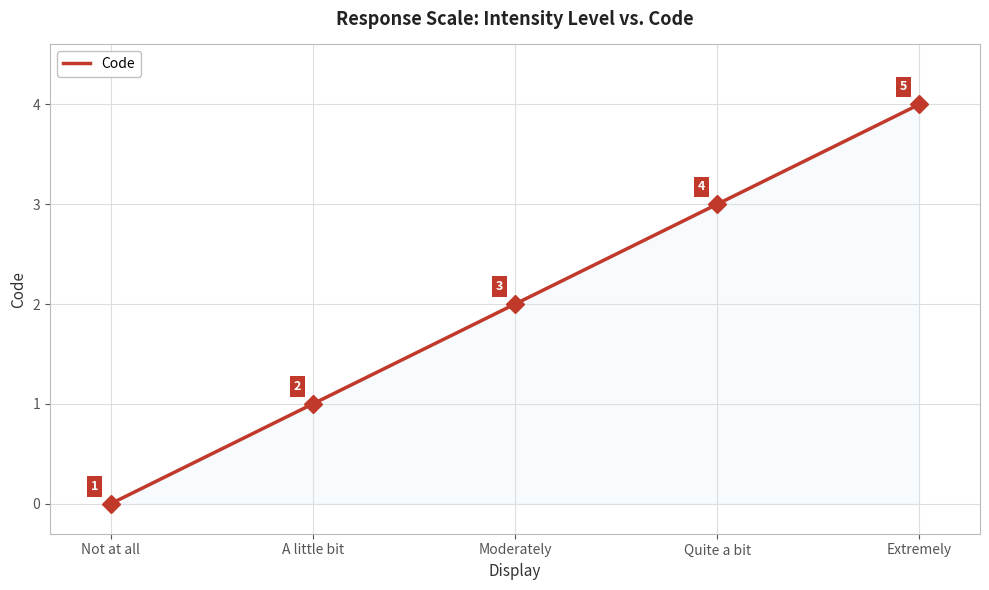

What is the ratio of the value at Quite a bit to the value at Moderately?

1.5